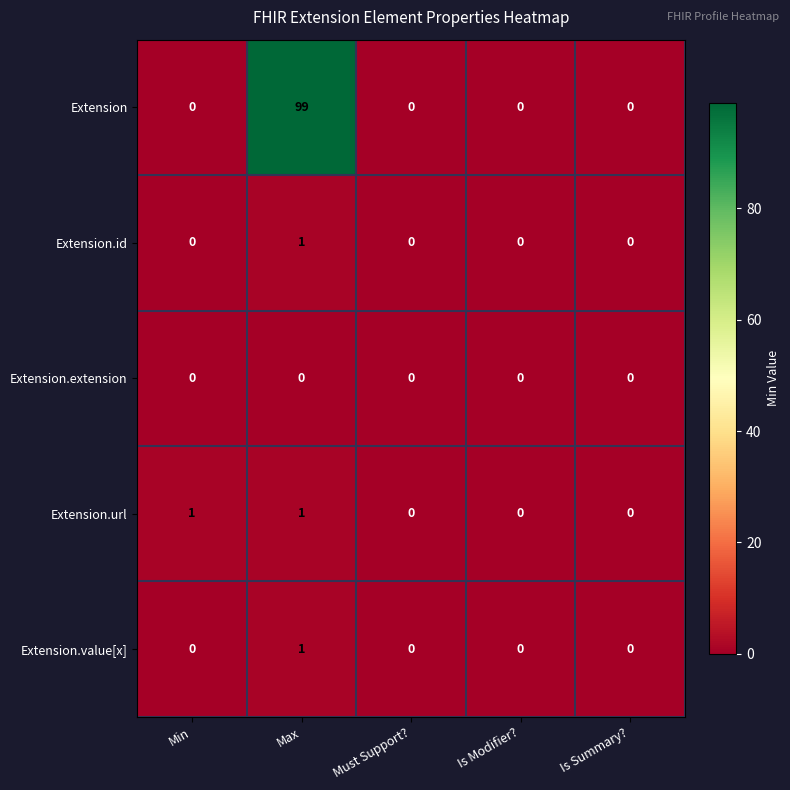

What is the sum of the Extension values at Max and Min?

99